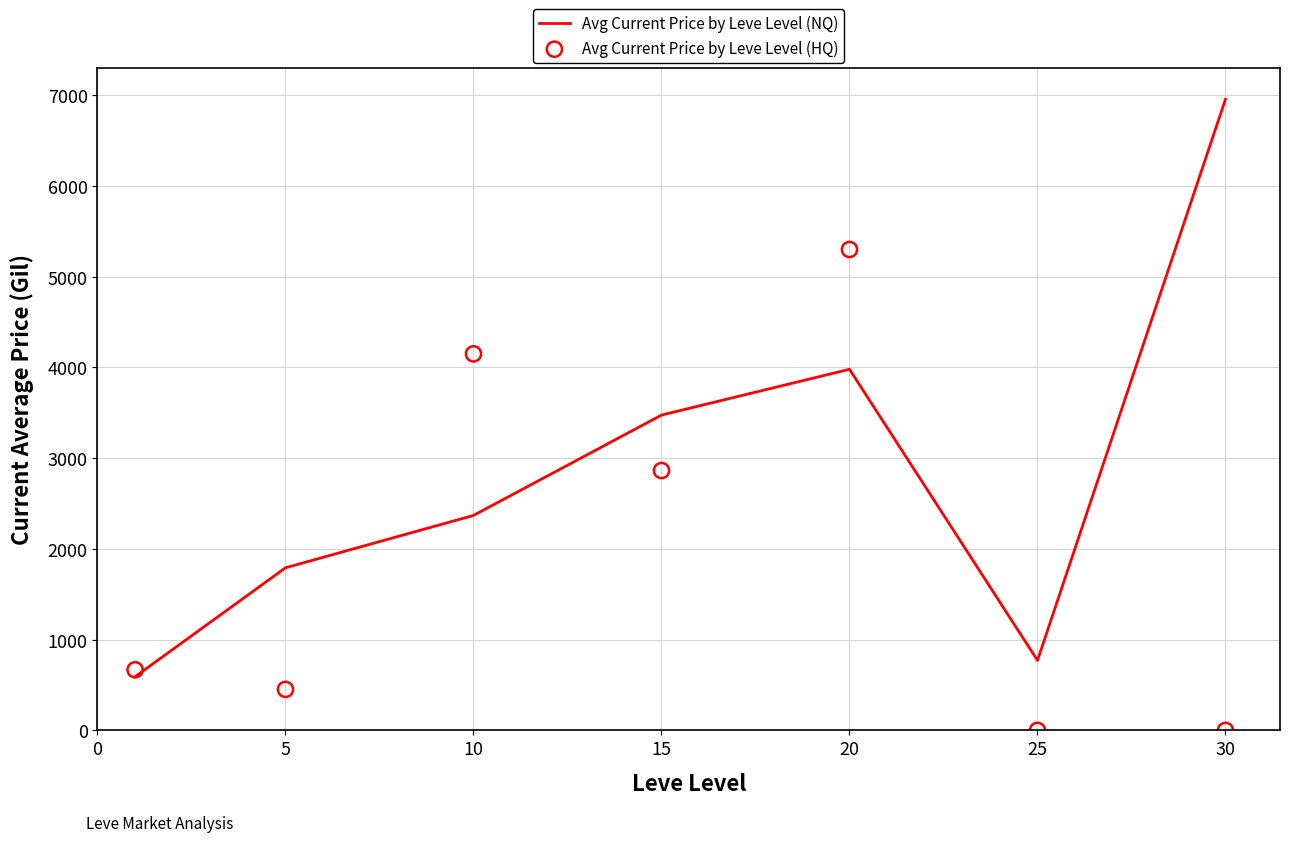

What is the total value across all series at 30?

6956.0